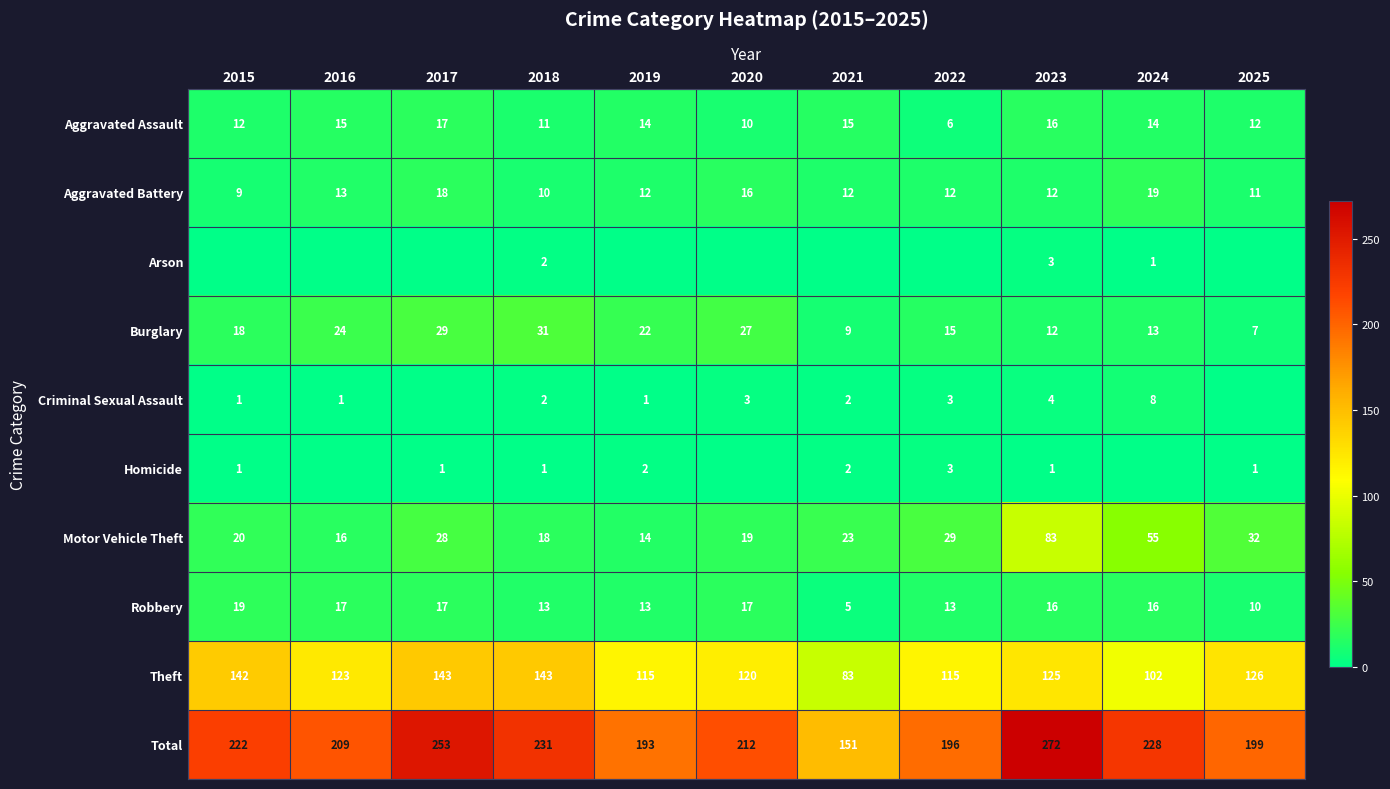

What is the difference between the maximum and minimum values in the Robbery series?

14